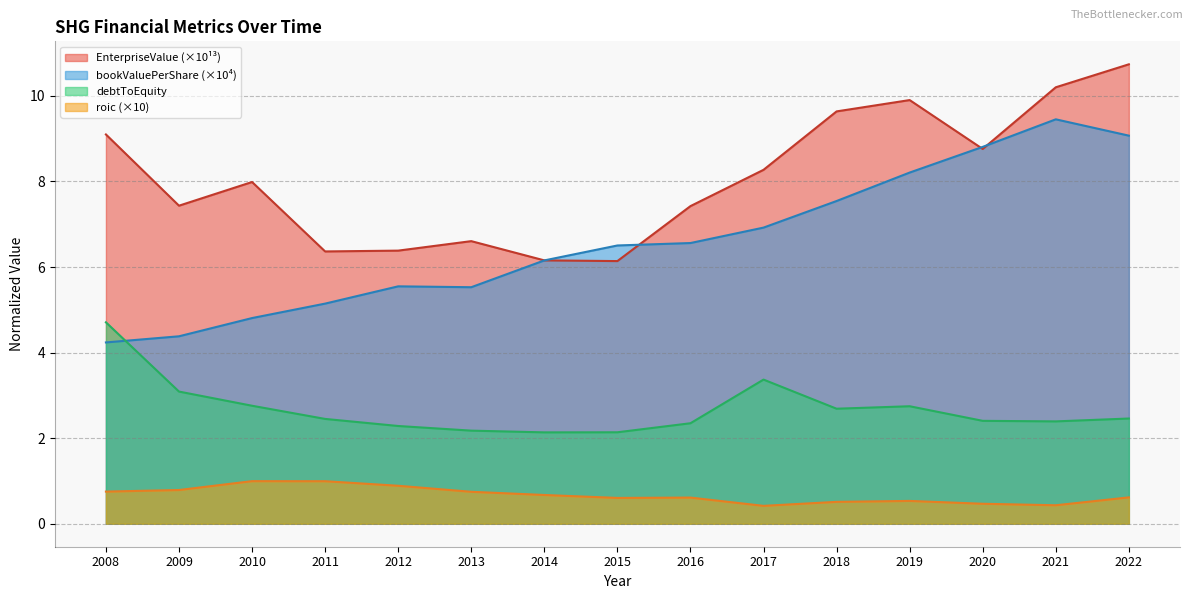

What is the lowest value of the bookValuePerShare series?

4.2